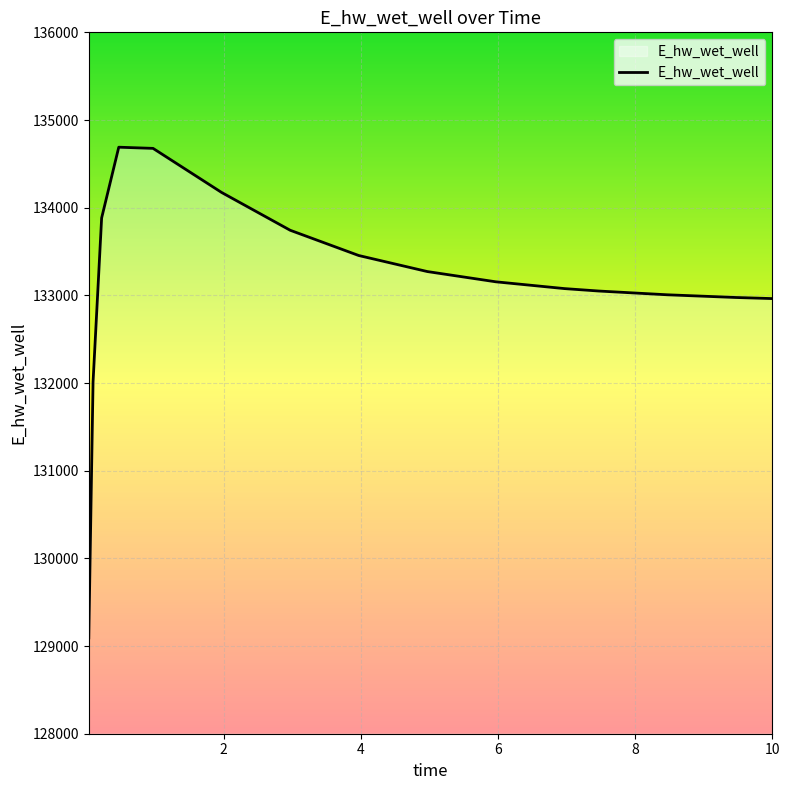

How many values are below 133154?

7